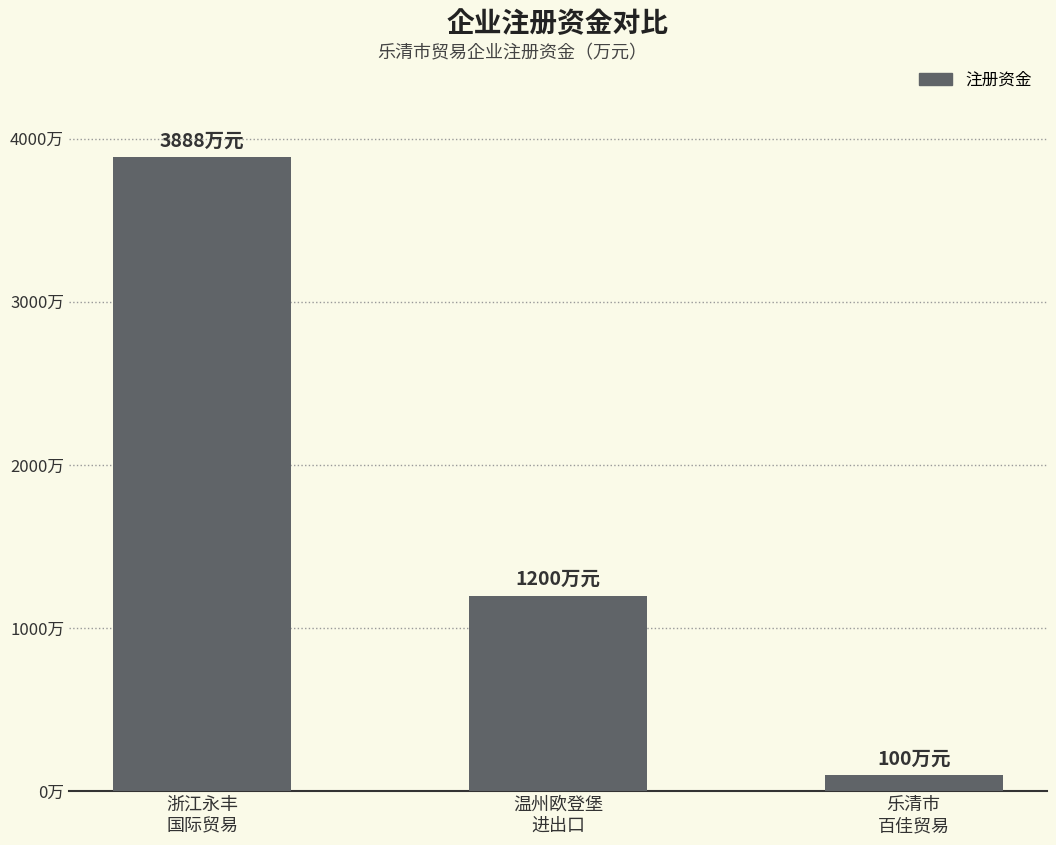

Does the chart contain any negative values?

No